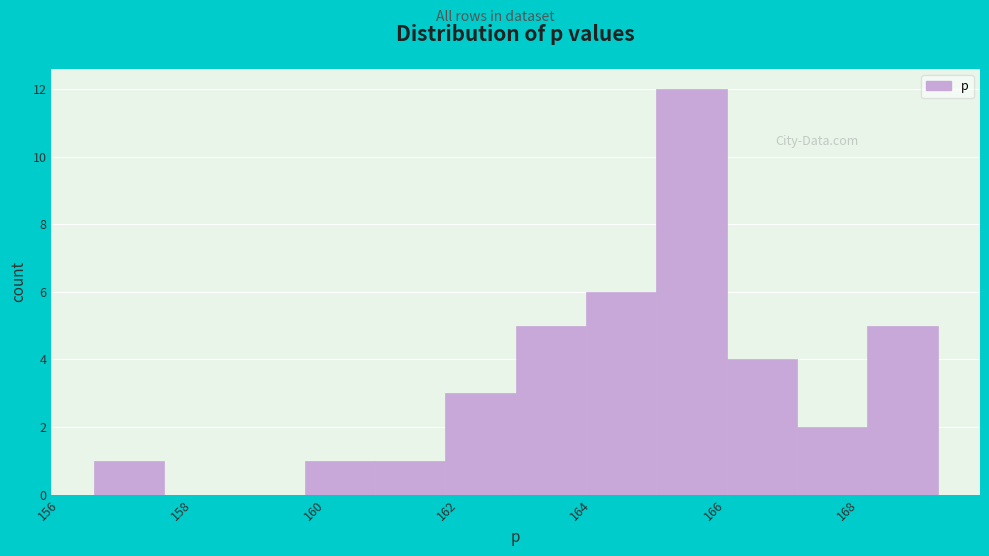

Reading left to right, list every bar in this chart as the range it spans on the x-axis followed by its height. Neither the bar edges nor the heights are printed on the chart, so give them approximately, as read against the axes.

156.6 to 157.6: 1
157.6 to 158.6: 0
158.6 to 159.6: 0
159.6 to 160.8: 1
160.8 to 161.8: 1
161.8 to 162.8: 3
162.8 to 164.0: 5
164.0 to 165.0: 6
165.0 to 166.0: 12
166.0 to 167.0: 4
167.0 to 168.2: 2
168.2 to 169.2: 5